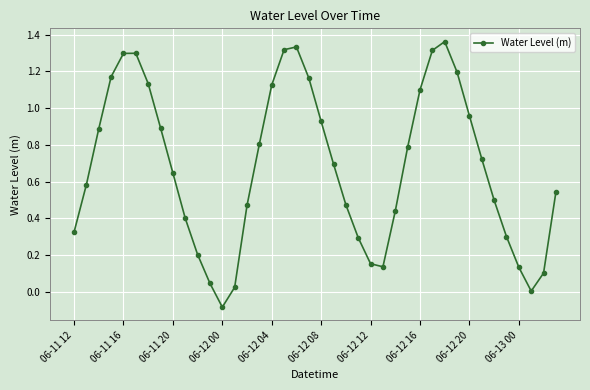

True or false: there are more than 0 points higher than both neighbors.

True